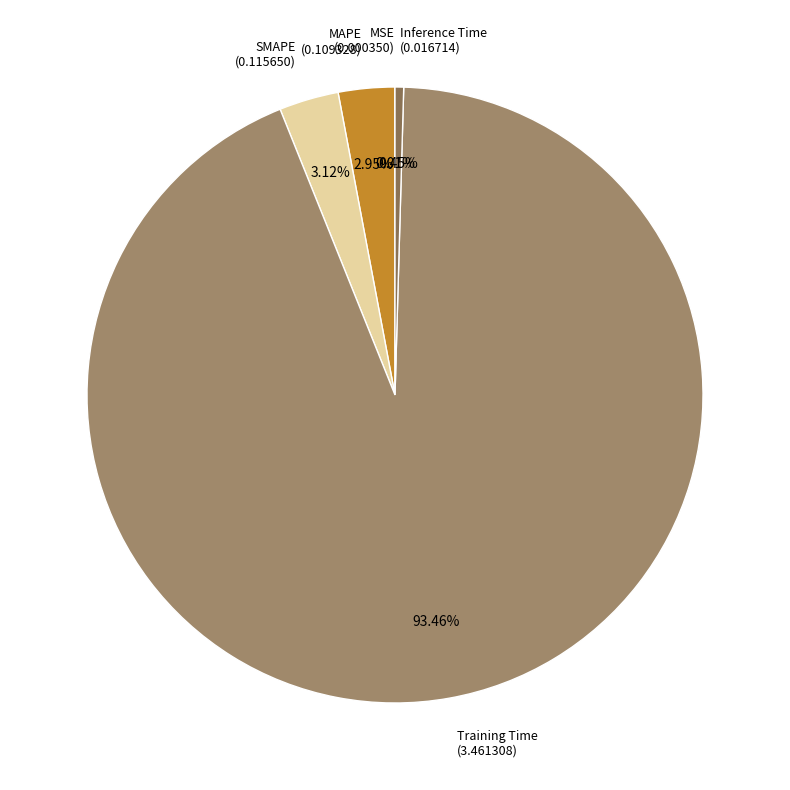

Do Inference Time (0.016714) and Training Time (3.461308) together represent more than half of the pie?

Yes